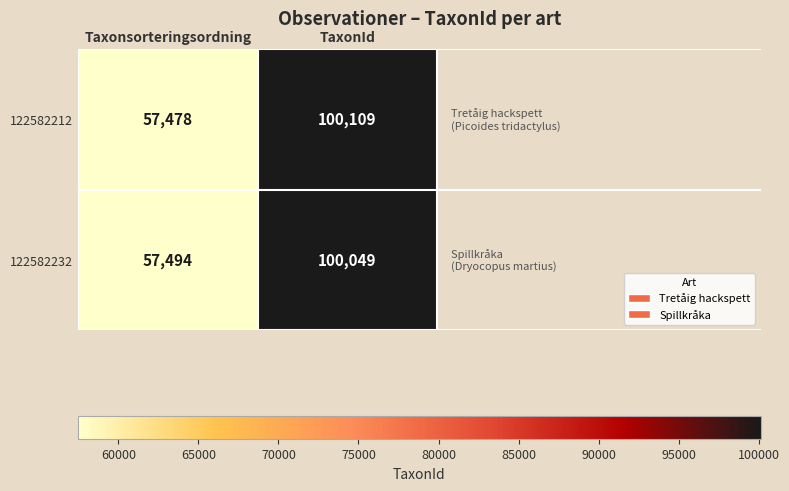

The value of 122582232 at Taxonsorteringsordning is 57494. True or false?

True